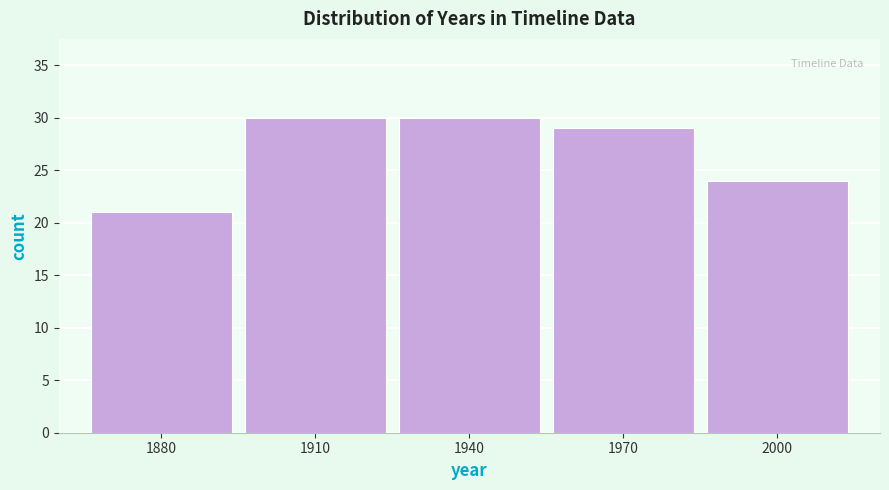

Reading right to left, transcribe all the data shown in this chart.

2000=24	1970=29	1940=30	1910=30	1880=21